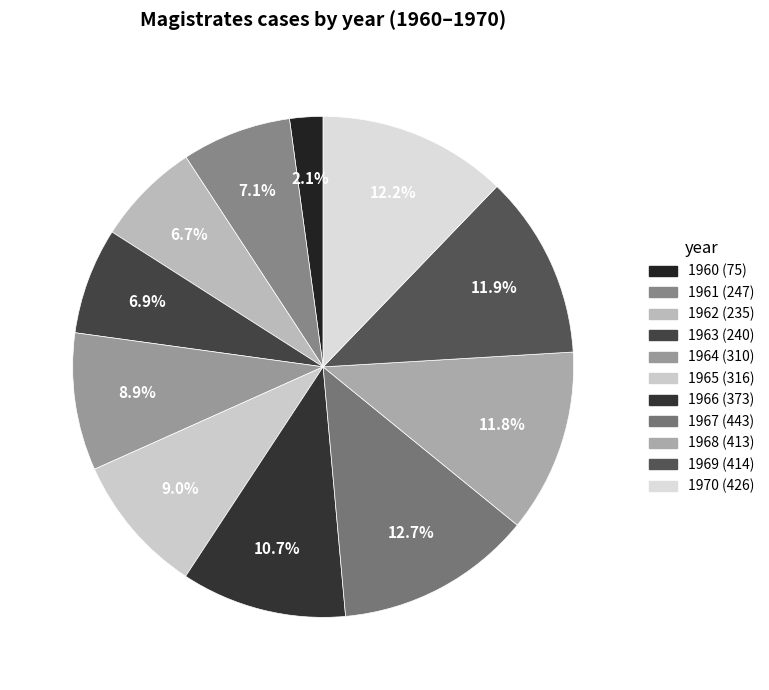

Does 1960 account for over 50% of the chart?

No